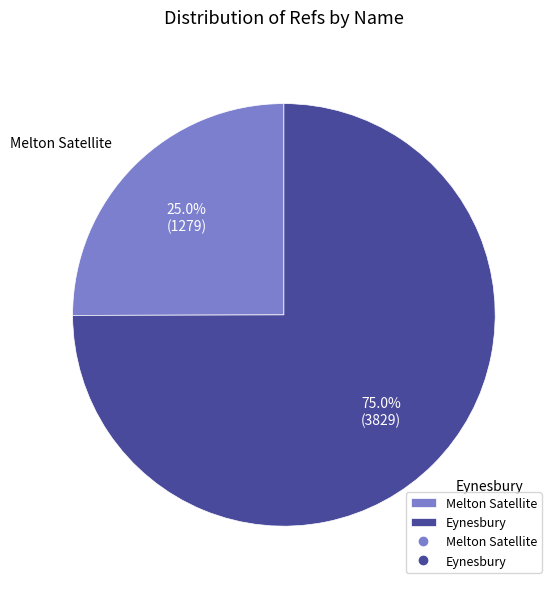

Does Melton Satellite account for over 50% of the chart?

No